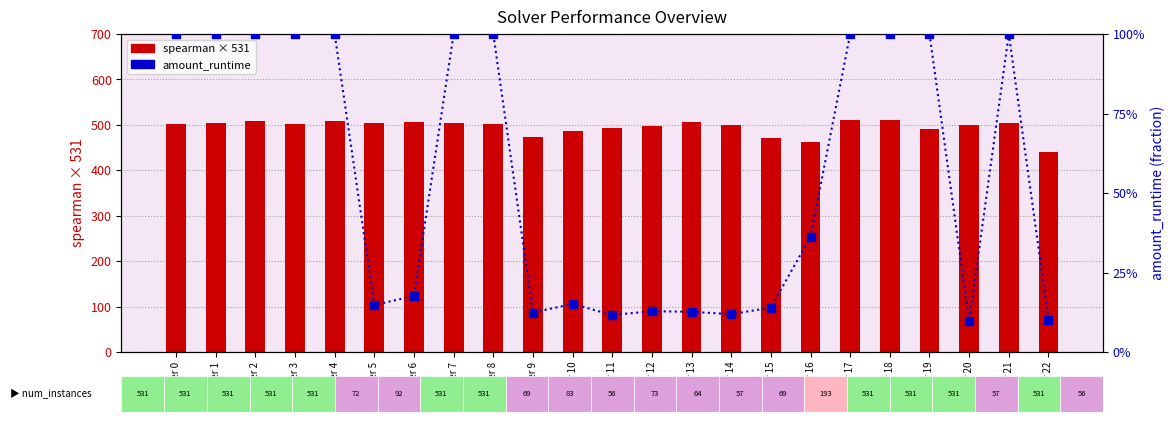

Which series reaches the maximum Y coordinate?

spearman (scaled)